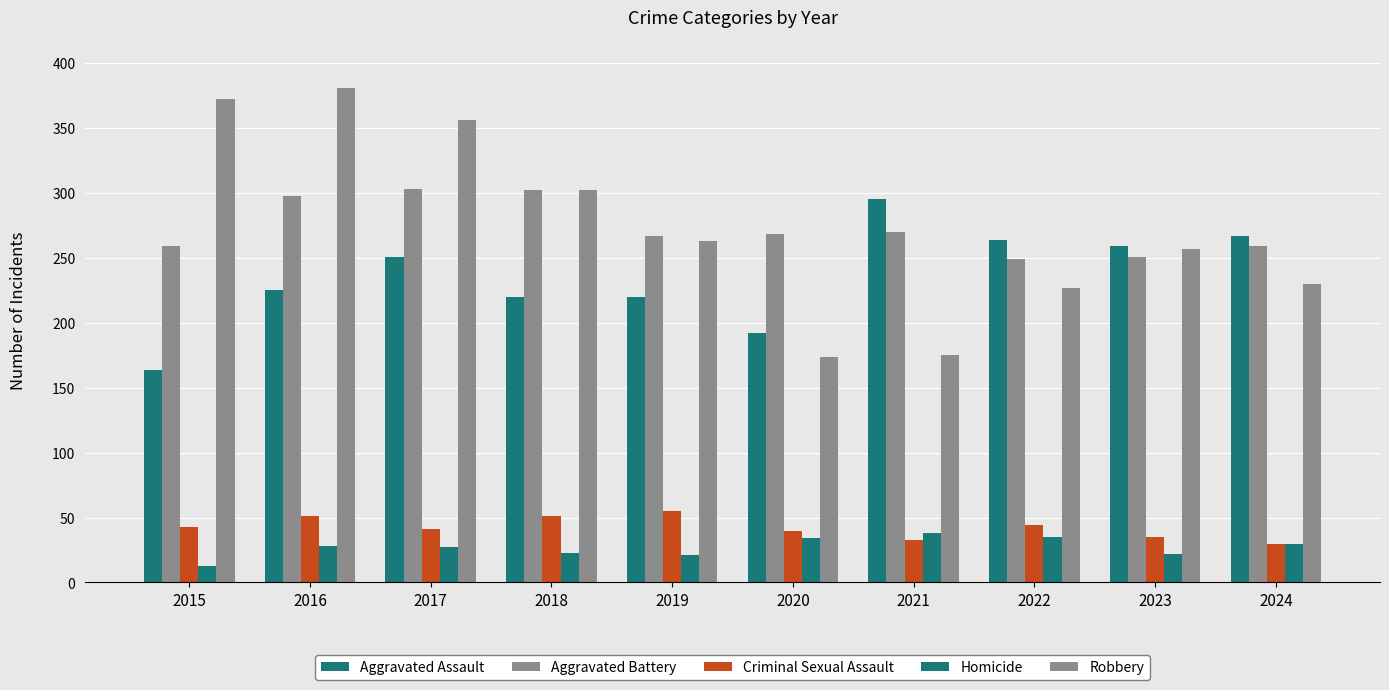

What value does the Robbery series have at 2020, to the nearest 10?

170